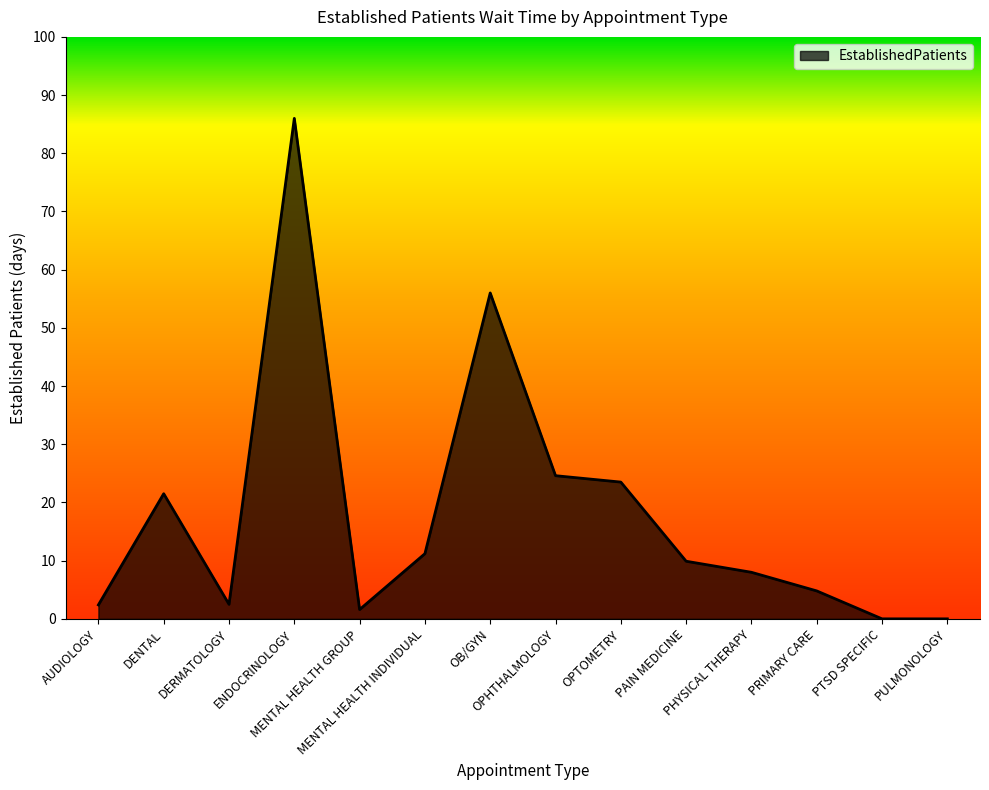

What is the maximum value shown in the chart?

86.0